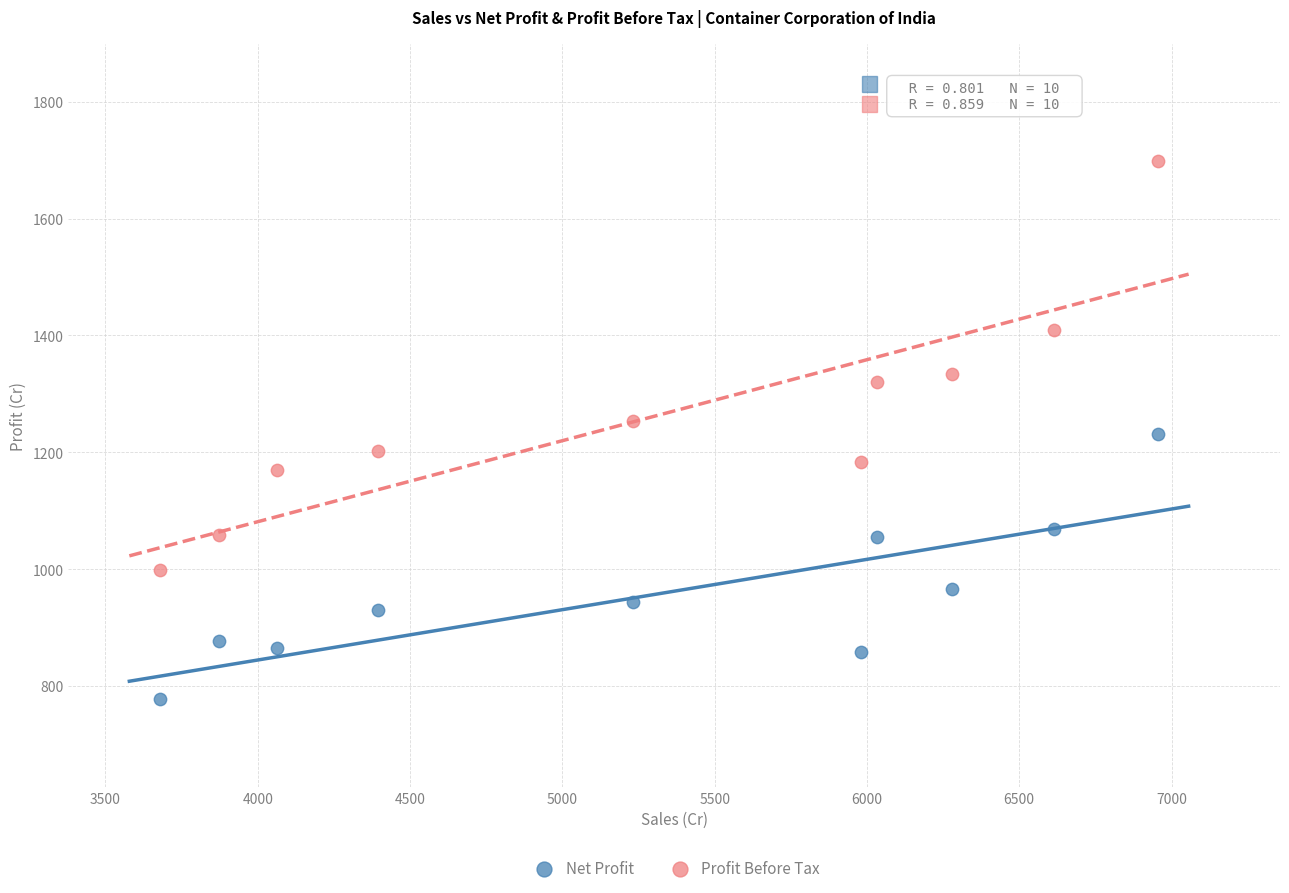

Which series reaches the maximum Y coordinate?

Profit Before Tax